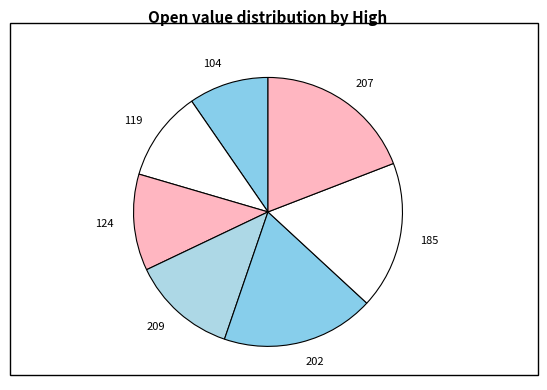

Combined, do 185 and 104 account for over 50%?

No